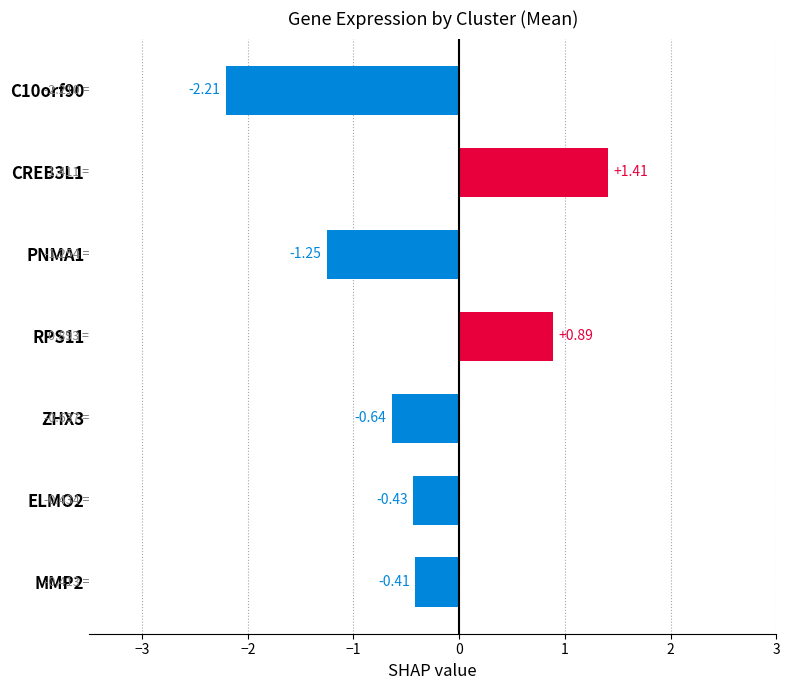

Rank the categories by value from lowest to highest.

C10orf90, PNMA1, ZHX3, ELMO2, MMP2, RPS11, CREB3L1